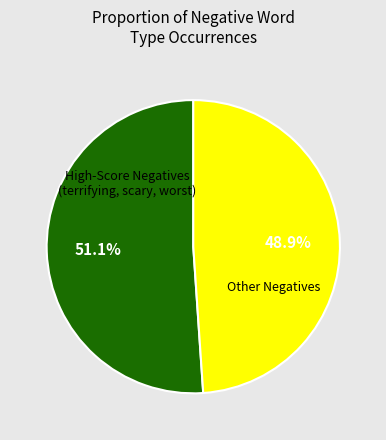

Is there any slice that represents more than half of the pie?

Yes